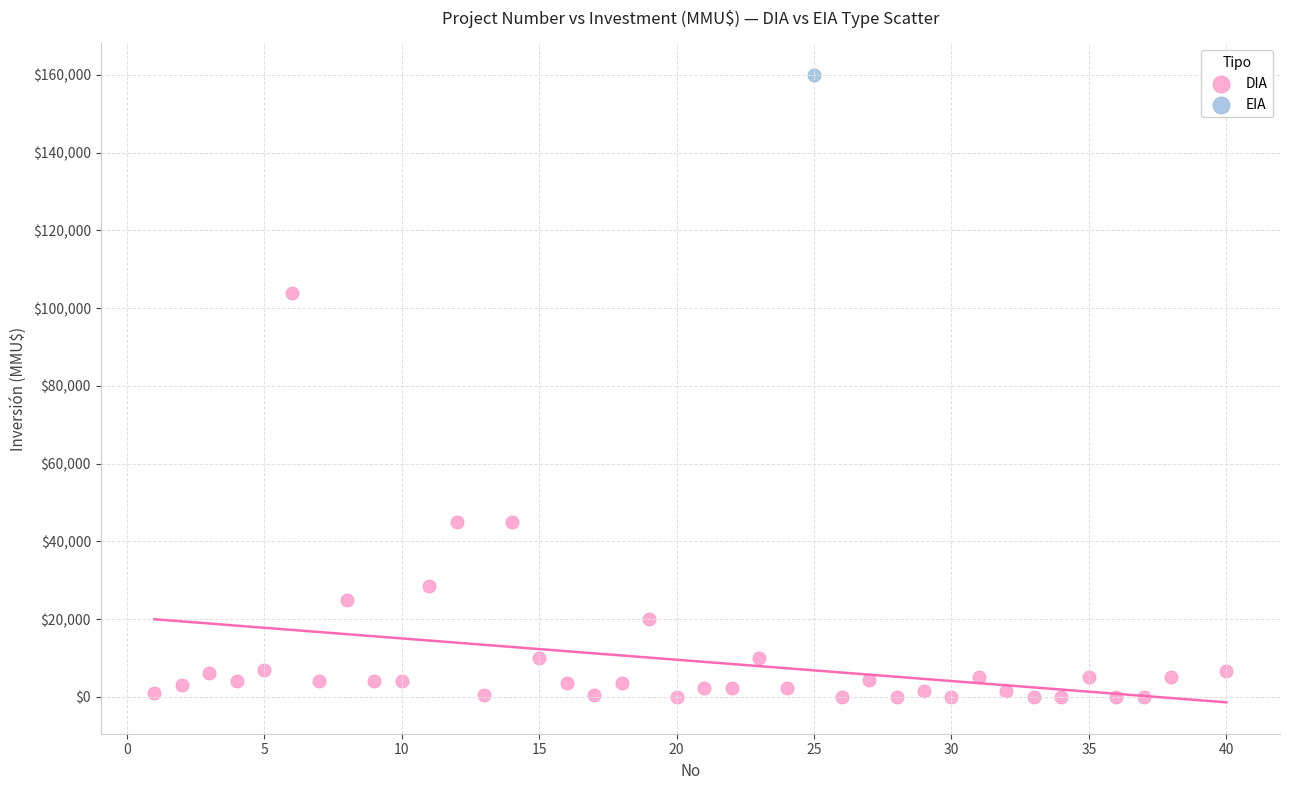

What are all the series names shown in the legend?

DIA, EIA